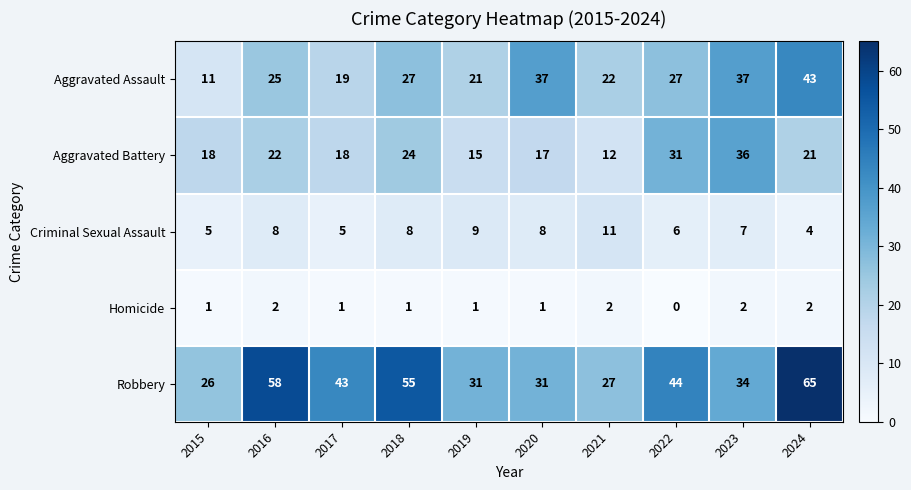

What is the approximate value of Aggravated Battery at 2018?

24